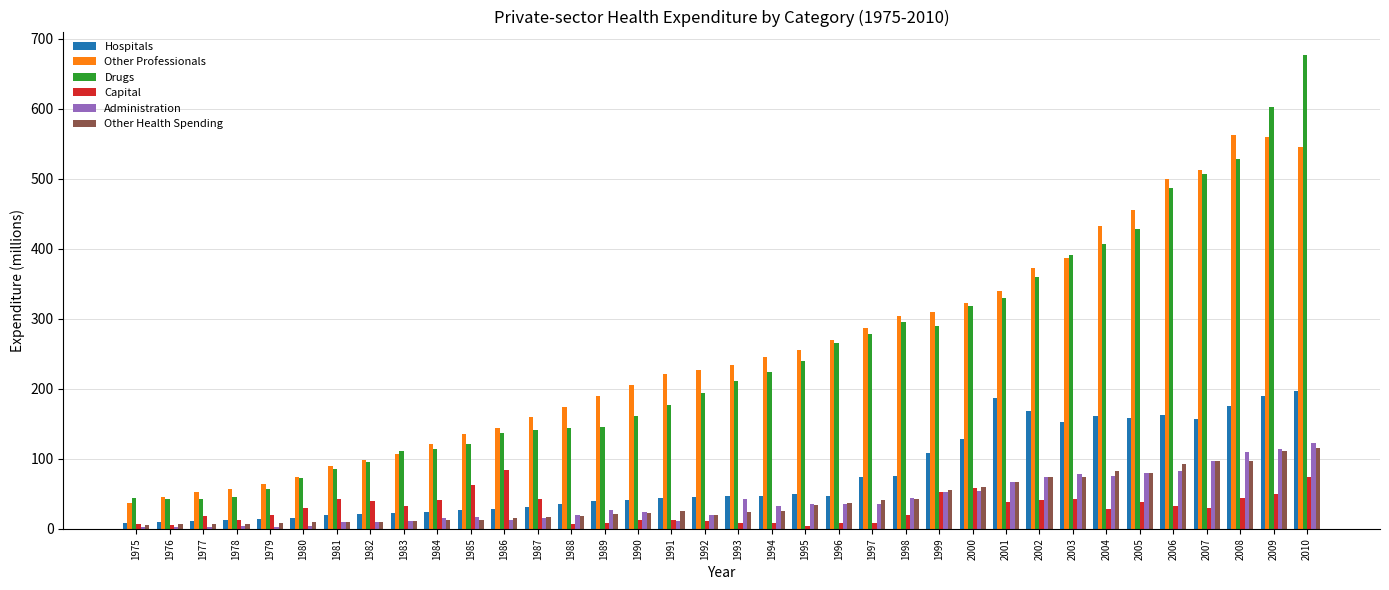

Which series has the largest total across all categories?

Other Professionals